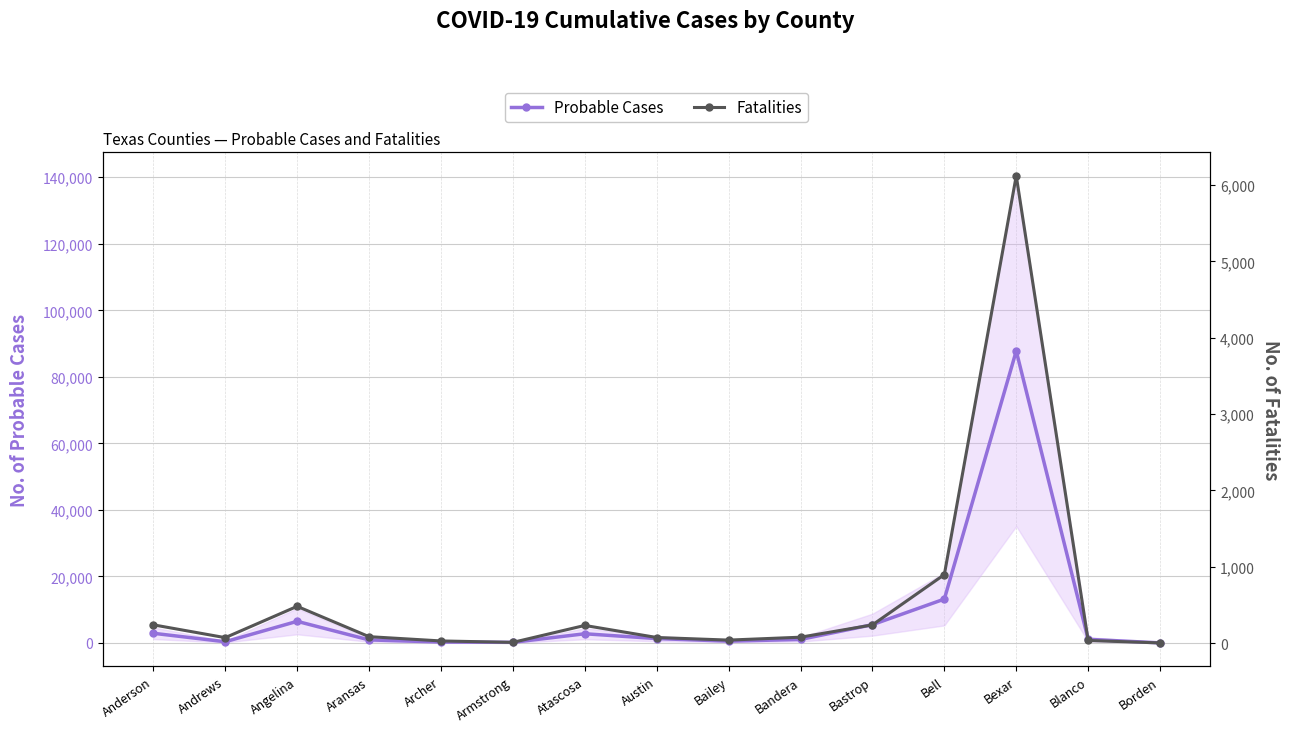

What is the sum of all Fatalities values?

8623